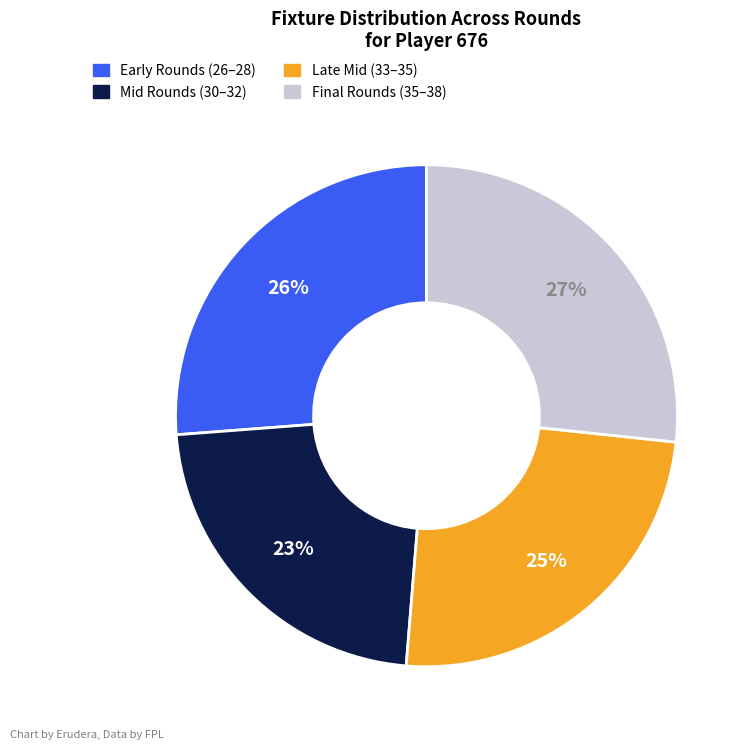

To the nearest percent, what is the average slice percentage?

25%